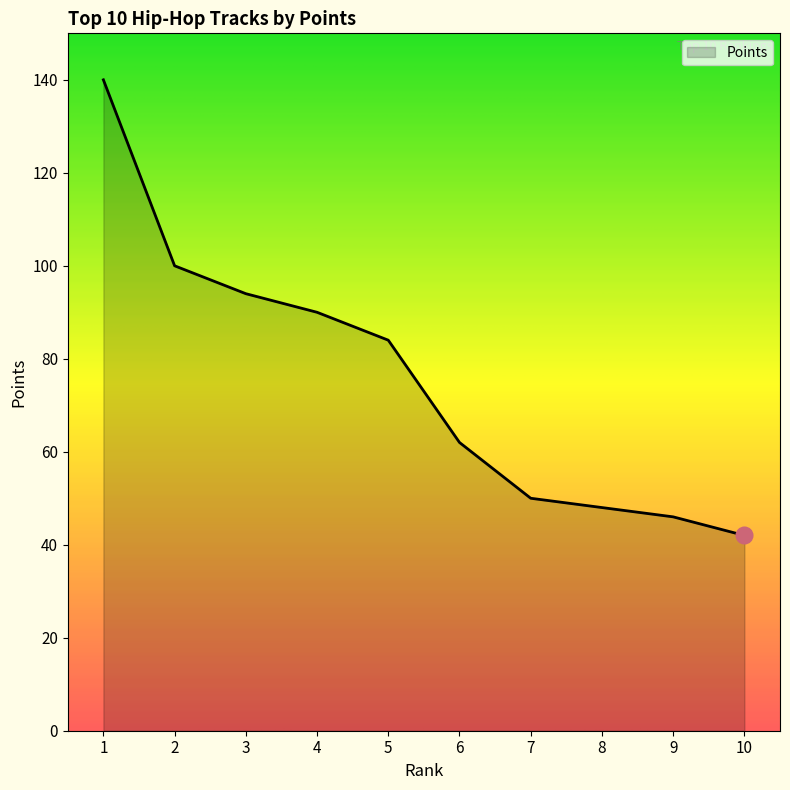

Between 3 and 2, which is larger?

2